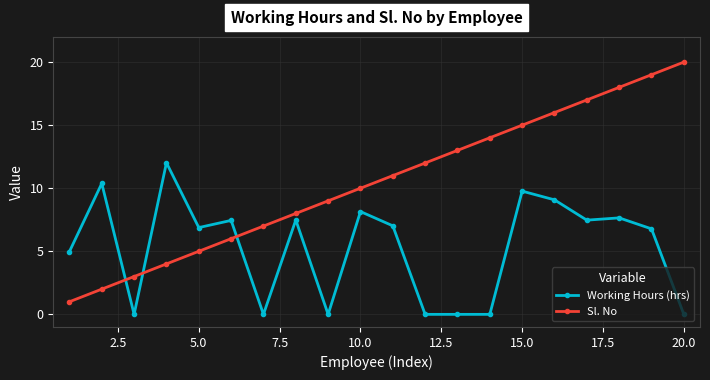

List the series in order of their overall mean, lowest first.

Working Hours (hrs), Sl. No